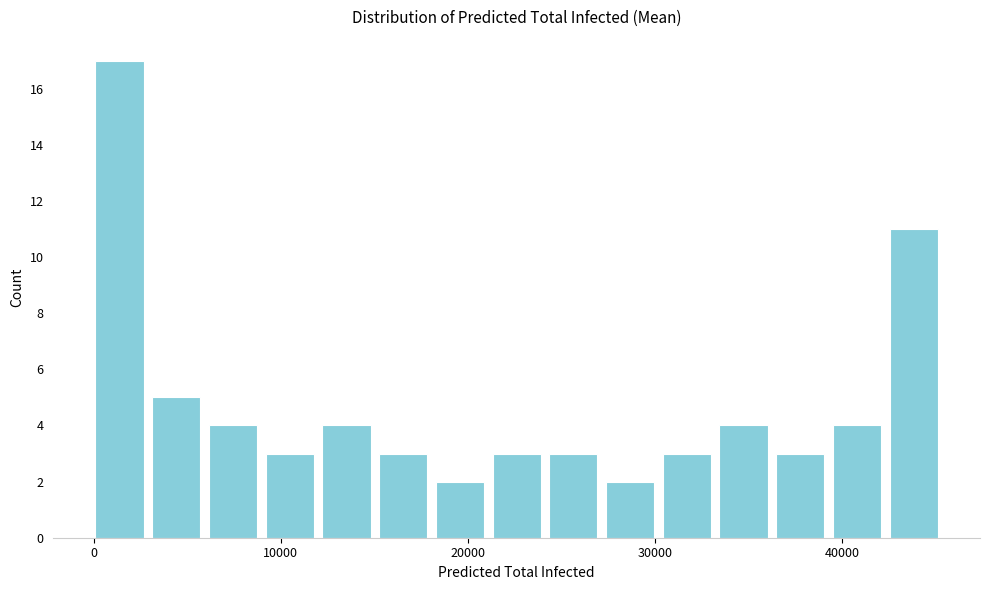

Around what value on the x-axis is the tallest bar? Give the approximate position of its centre, as read against the axis.

1000